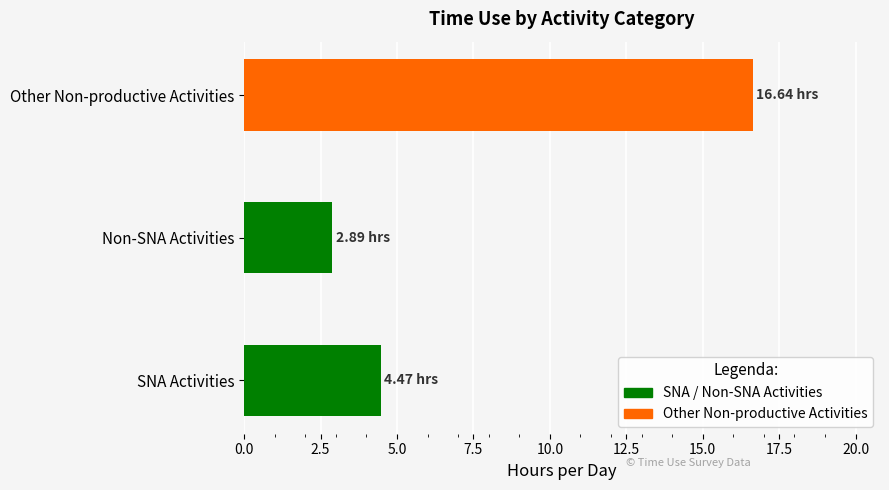

List the labels in order of value, largest first.

Other Non-productive Activities, SNA Activities, Non-SNA Activities